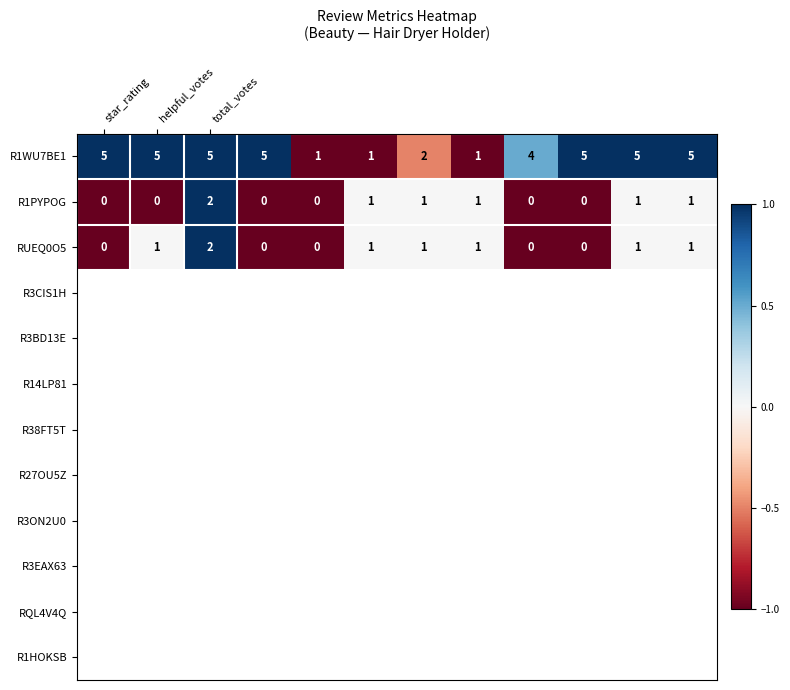

What is the maximum value shown in the chart?

5